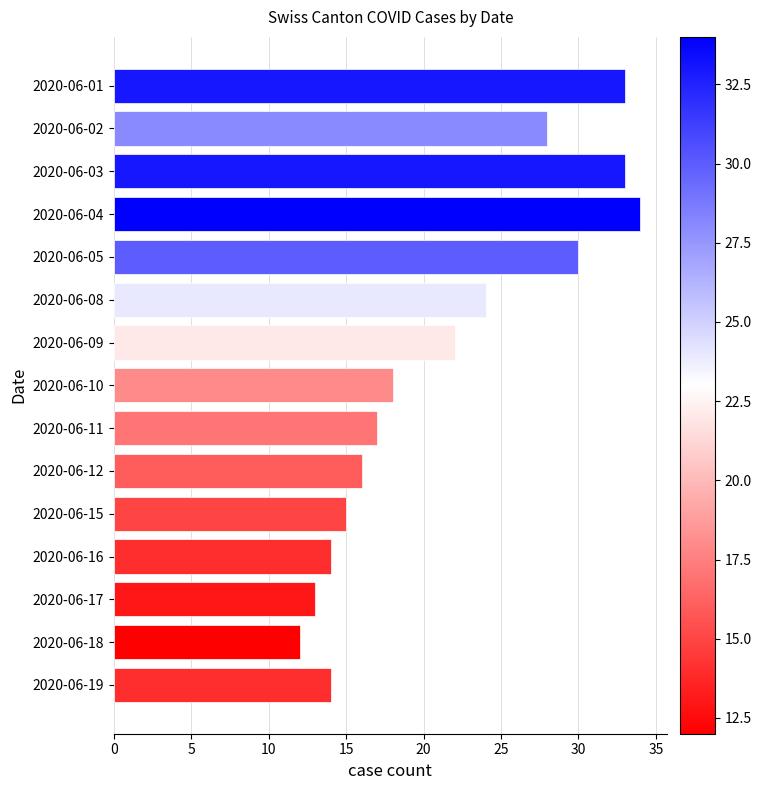

At which category does the chart reach its peak across all series?

2020-06-04